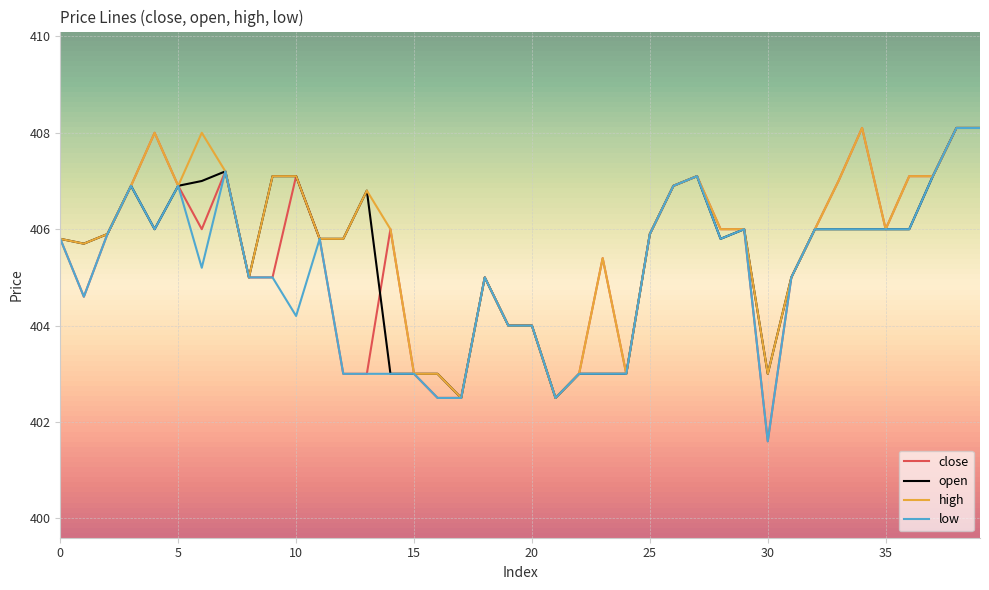

What is the minimum value for low?

401.6